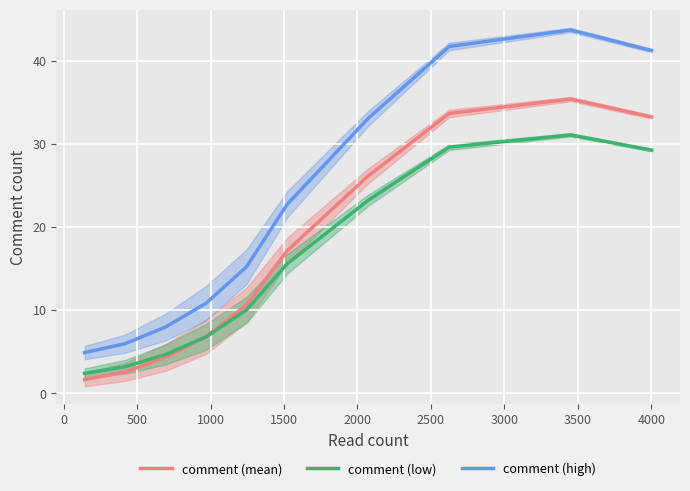

True or false: comment (low) and comment (high) cross at least once.

False